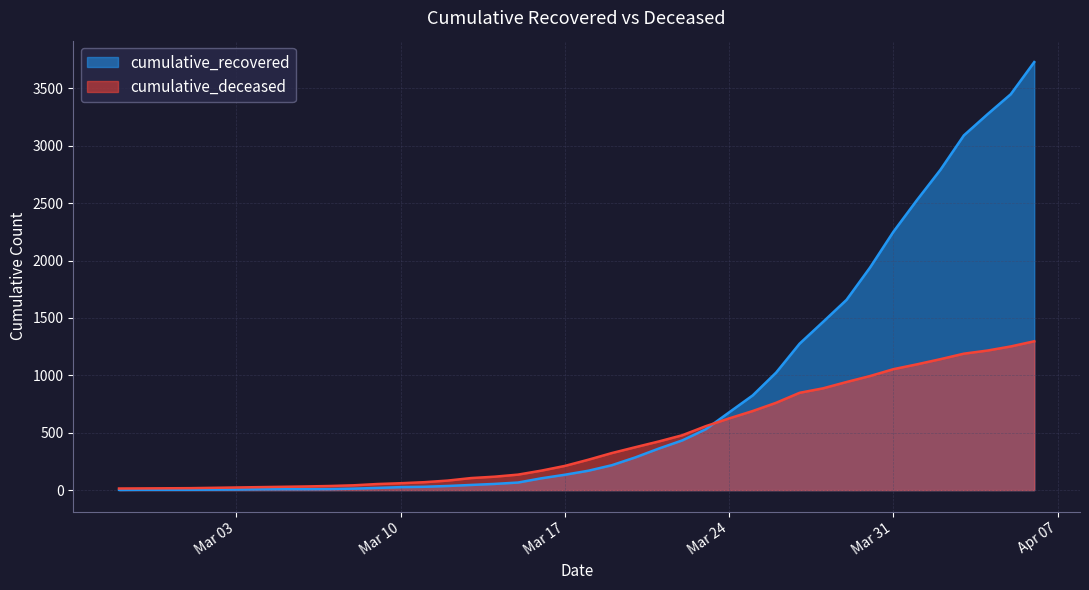

What position from the right is 2020-03-27?

11